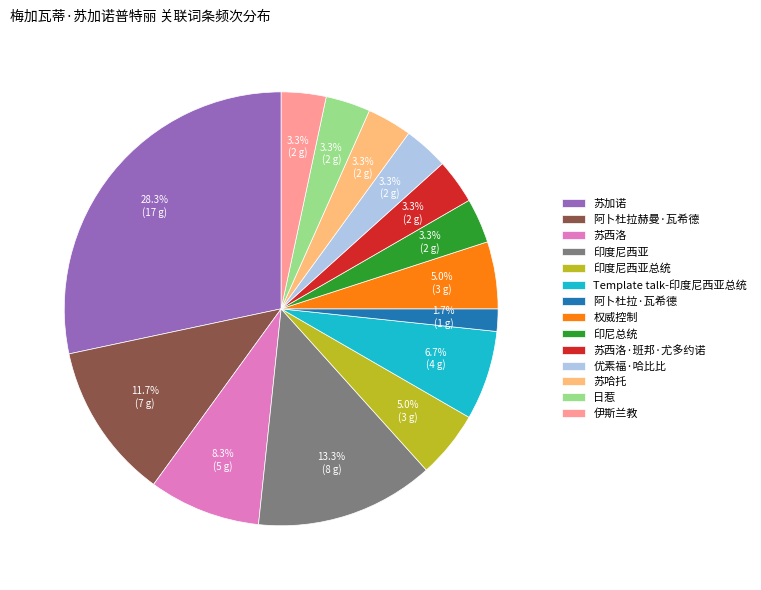

How much of the chart is everything except 印度尼西亚?

86.7%